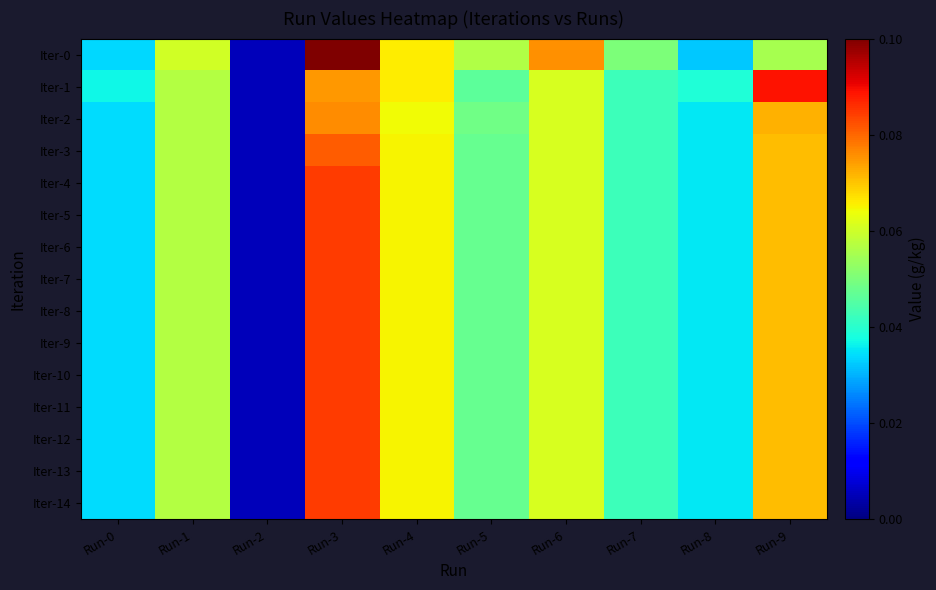

Which series changed the most between Run-3 and Run-4?

Iter-0